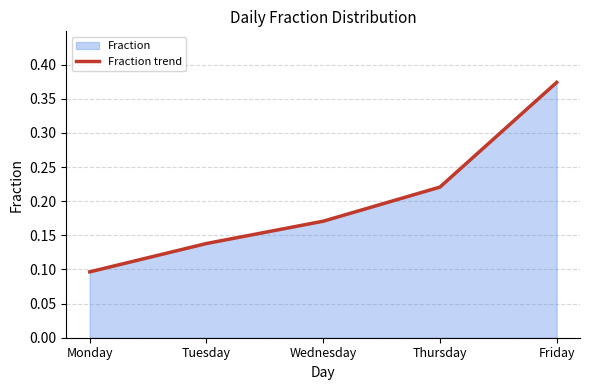

What is the smallest value displayed?

0.1